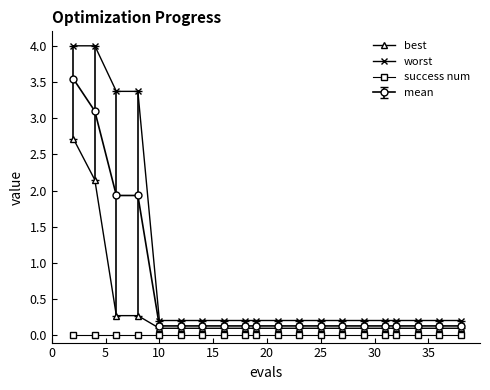

Which series has the largest total across all categories?

worst